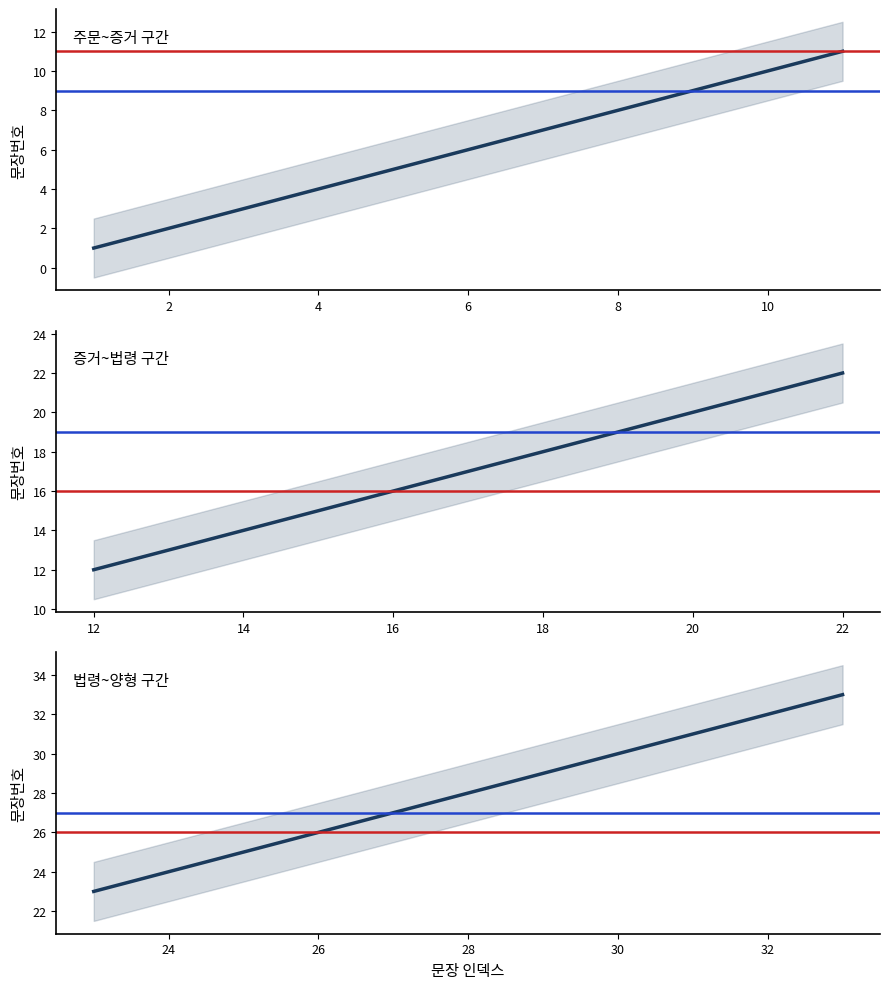

Is this an area chart (filled region under the line)?

No